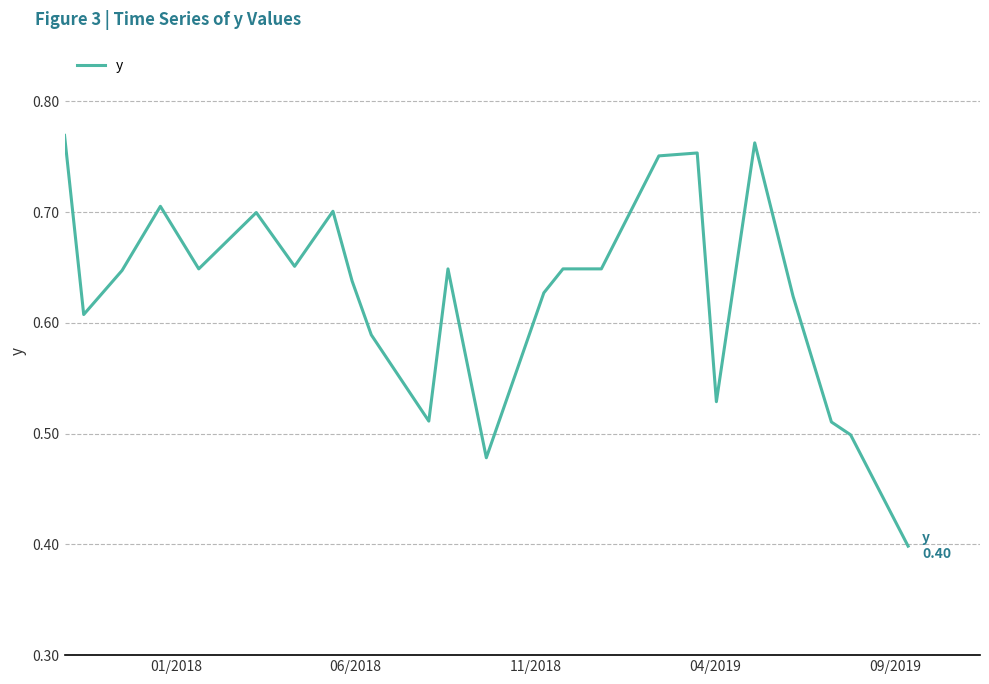

What is the difference between the maximum and minimum values?

0.4